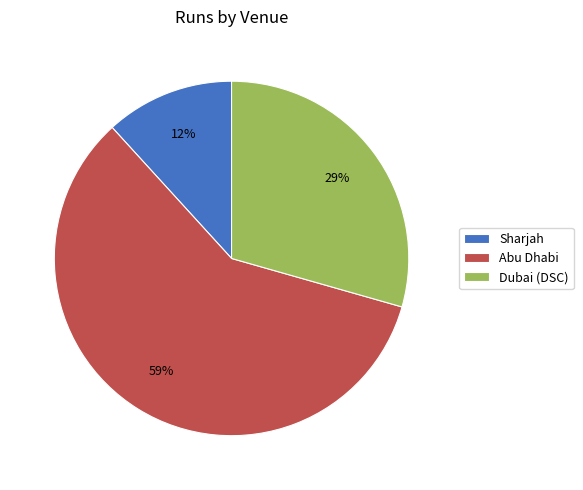

True or false: Dubai (DSC) accounts for 24% of the total.

False